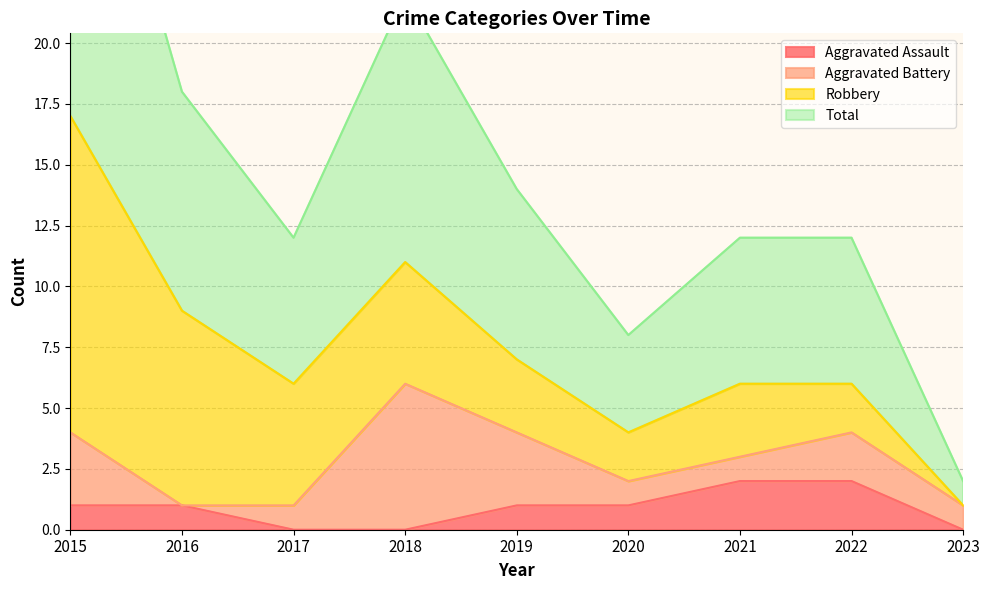

What is the value of the Aggravated Assault point at the 7th from the left?

2